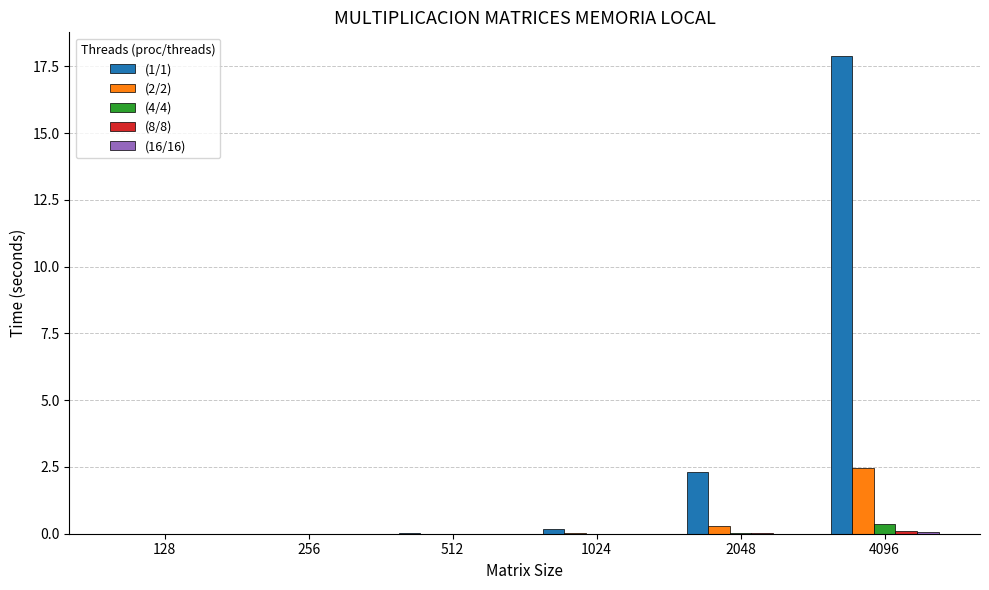

What is the maximum value for (2/2)?

2.5